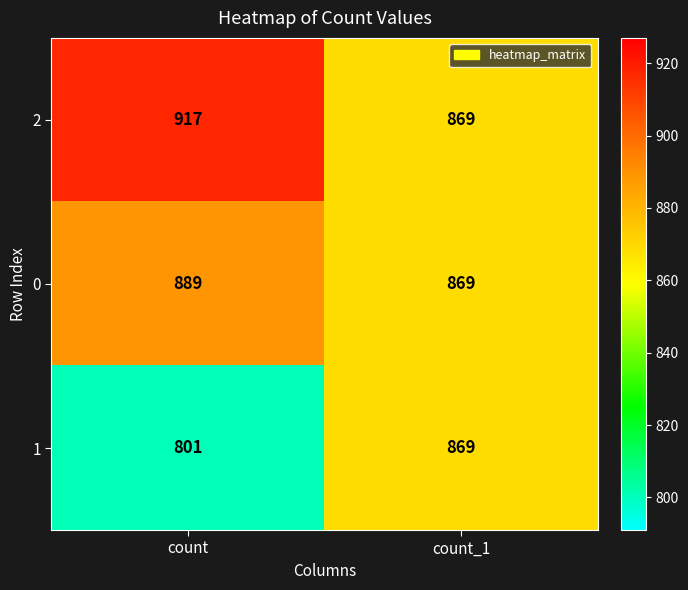

List the series in order of their peak value, lowest first.

1, 0, 2